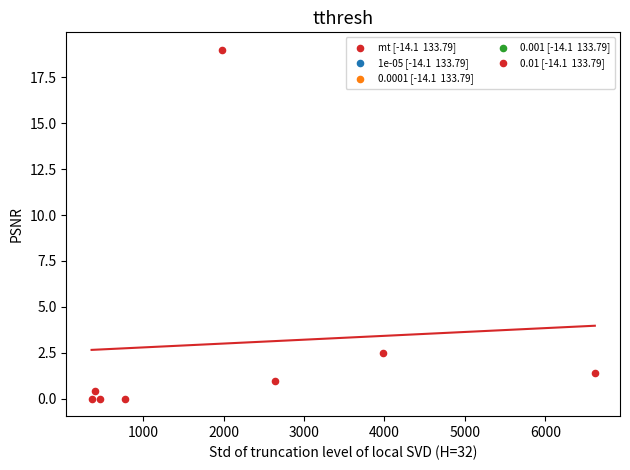

What is the average X value?

2151.2